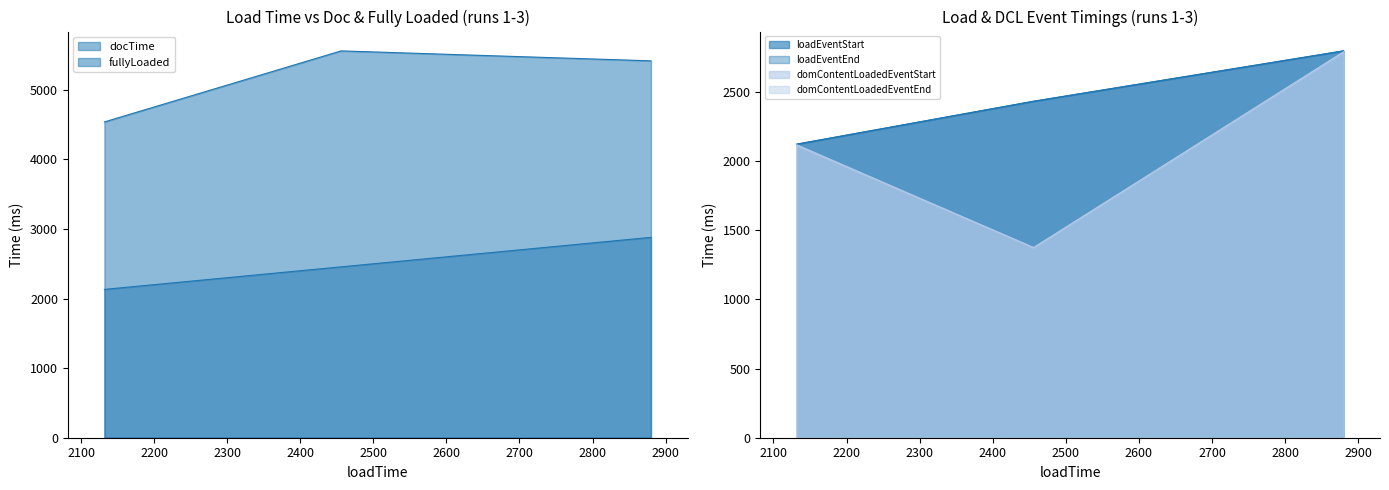

Reading left to right, transcribe all the data shown in this chart.

docTime: 2132=2132	2456=2456	2880=2880
fullyLoaded: 2132=4539	2456=5560	2880=5417
loadEventStart: 2132=2122	2456=2432	2880=2796
loadEventEnd: 2132=2122	2456=2432	2880=2796
domContentLoadedEventStart: 2132=2111	2456=1374	2880=2785
domContentLoadedEventEnd: 2132=2117	2456=1374	2880=2789